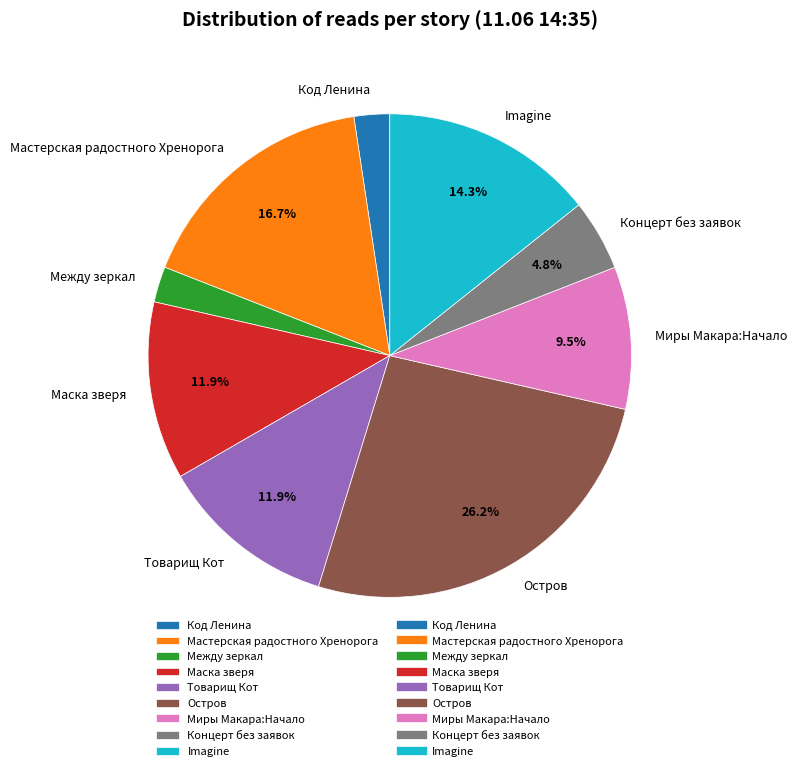

Which has a higher value, Концерт без заявок or Мастерская радостного Хренорога?

Мастерская радостного Хренорога